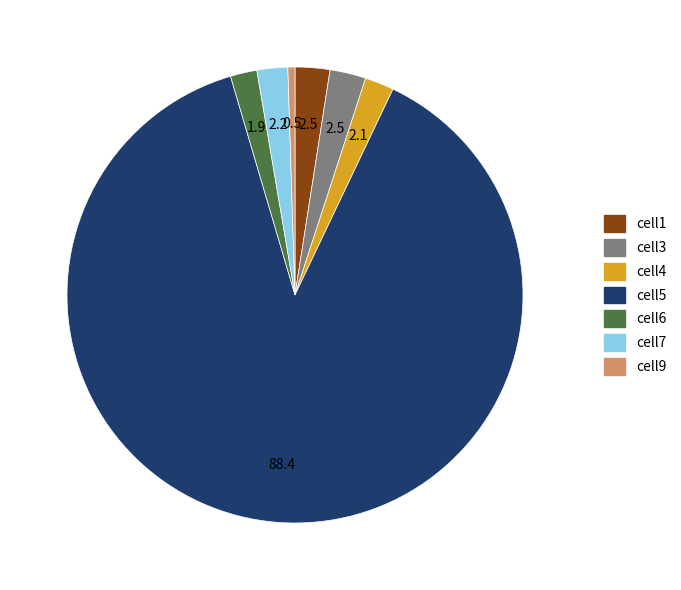

True or false: cell9 accounts for 11% of the total.

False